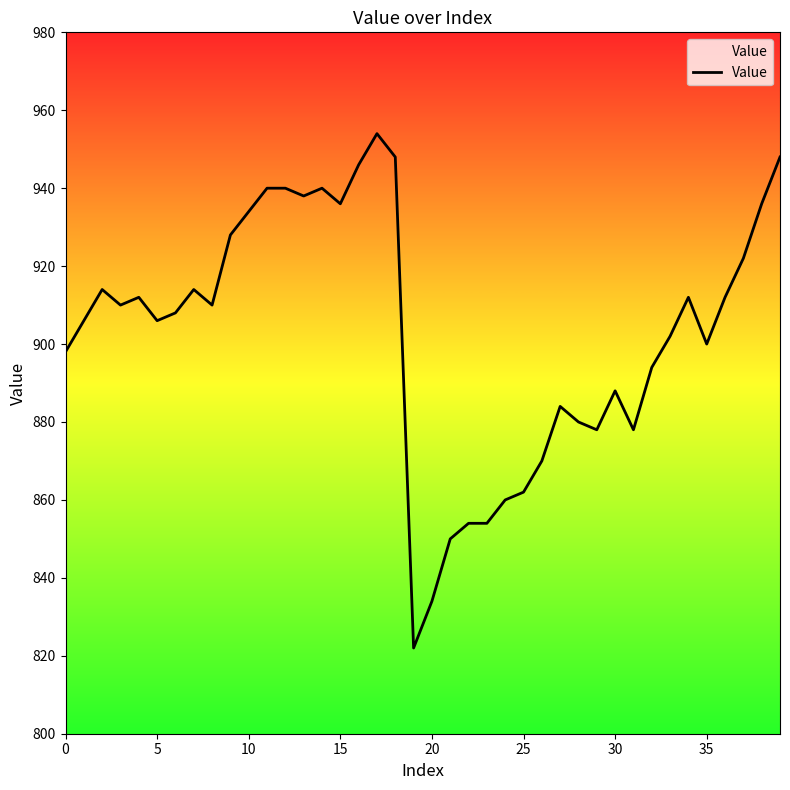

What is the difference between the maximum and minimum values?

132